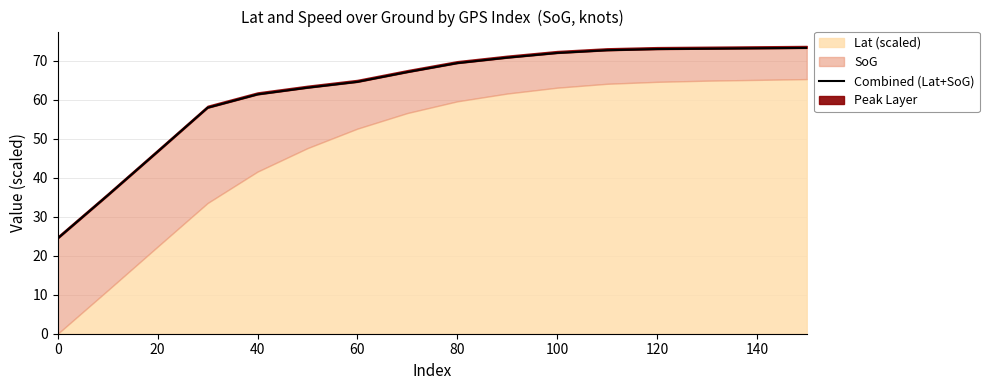

What position from the left is 100?

11